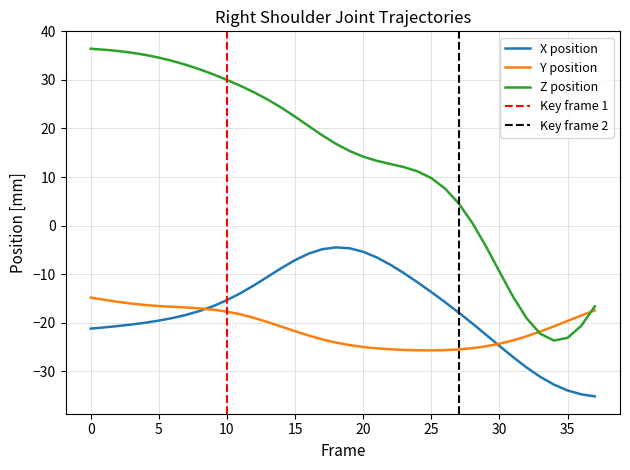

The Y series shows -34.5 at 18. True or false?

False